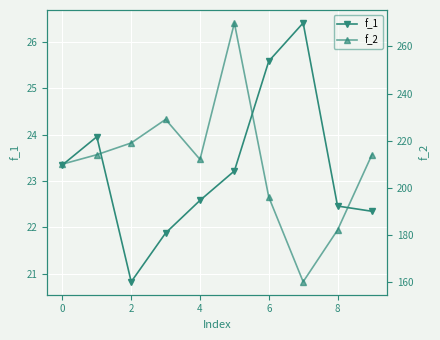

Count the number of categories in the chart.

10